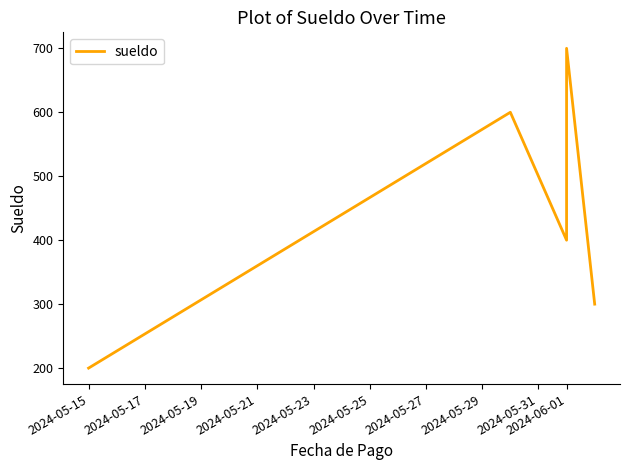

How many lines are shown in the chart?

1